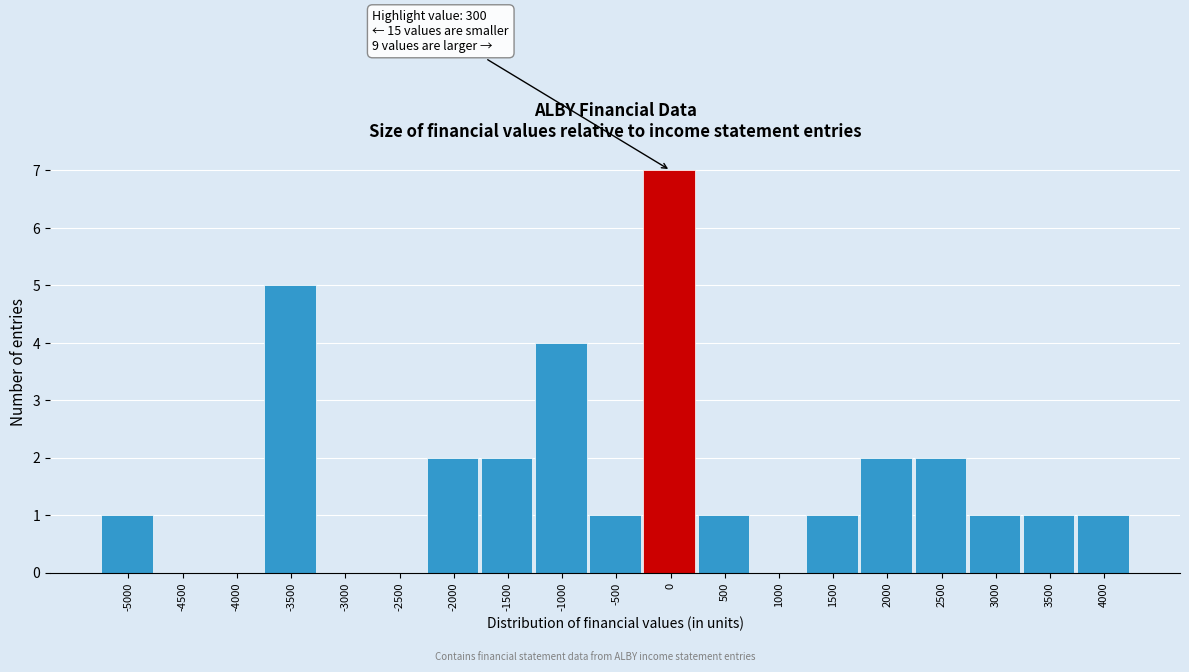

Reading left to right, transcribe all the data shown in this chart.

-5000=1	-4500=0	-4000=0	-3500=5	-3000=0	-2500=0	-2000=2	-1500=2	-1000=4	-500=1	0=7	500=1	1000=0	1500=1	2000=2	2500=2	3000=1	3500=1	4000=1